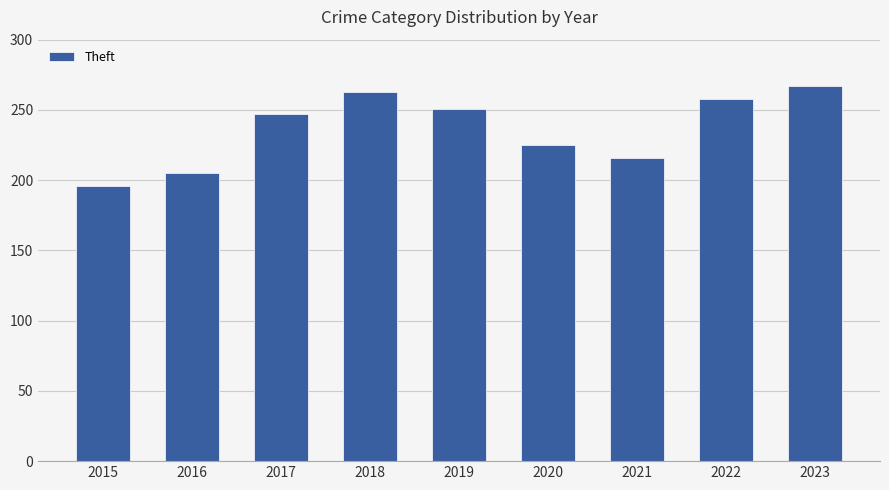

What is the difference between the second highest and second lowest values?

58